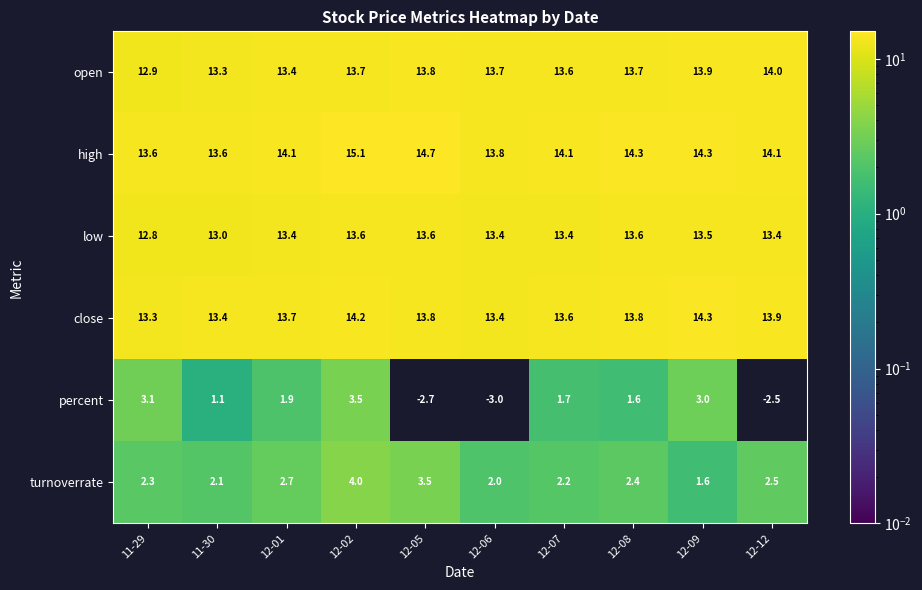

Which label corresponds to the largest value in the chart?

12-02